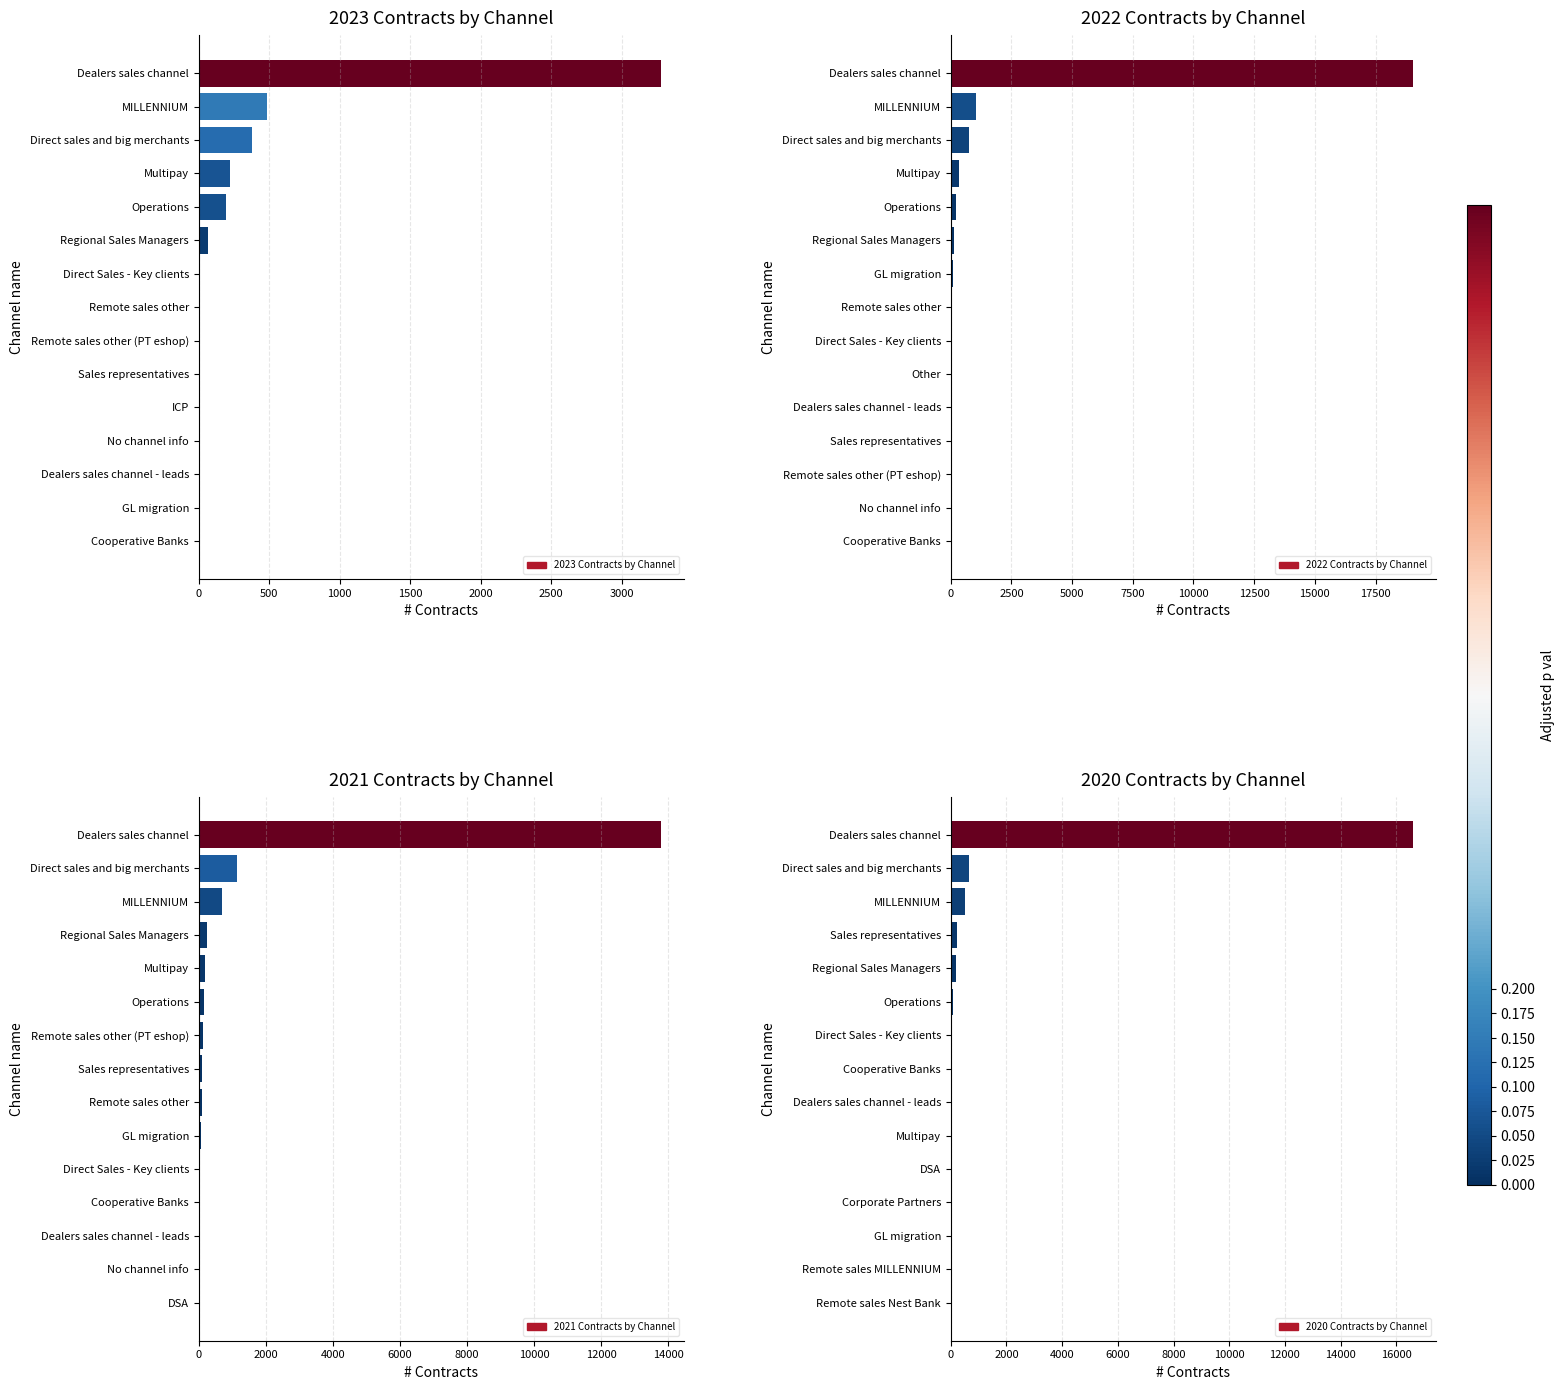

What is the difference between the second highest and minimum values in the 2021 Contracts by Channel series?

1132